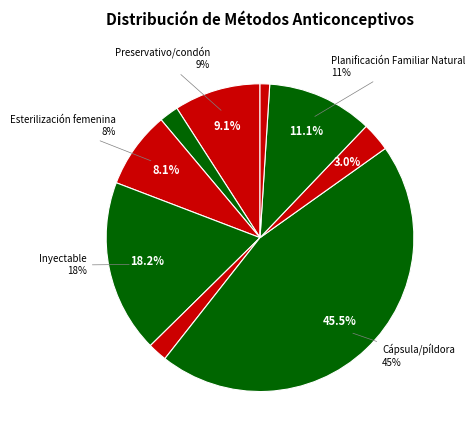

To the nearest percent, what percentage of the pie is Retiro?

3%